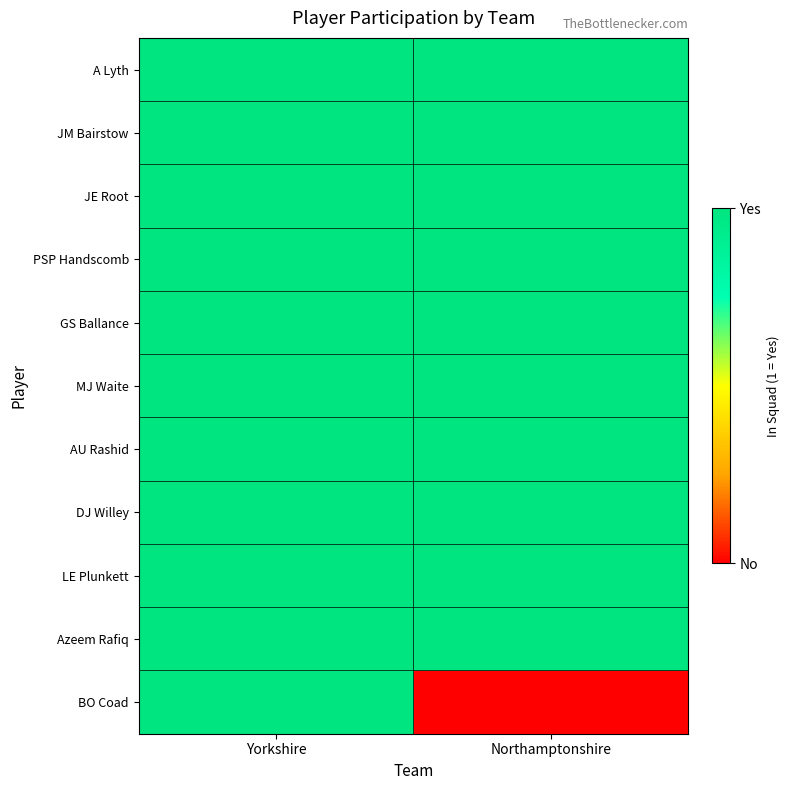

Reading right to left, extract all data points from this chart.

A Lyth: Northamptonshire=1	Yorkshire=1
JM Bairstow: Northamptonshire=1	Yorkshire=1
JE Root: Northamptonshire=1	Yorkshire=1
PSP Handscomb: Northamptonshire=1	Yorkshire=1
GS Ballance: Northamptonshire=1	Yorkshire=1
MJ Waite: Northamptonshire=1	Yorkshire=1
AU Rashid: Northamptonshire=1	Yorkshire=1
DJ Willey: Northamptonshire=1	Yorkshire=1
LE Plunkett: Northamptonshire=1	Yorkshire=1
Azeem Rafiq: Northamptonshire=1	Yorkshire=1
BO Coad: Northamptonshire=0	Yorkshire=1